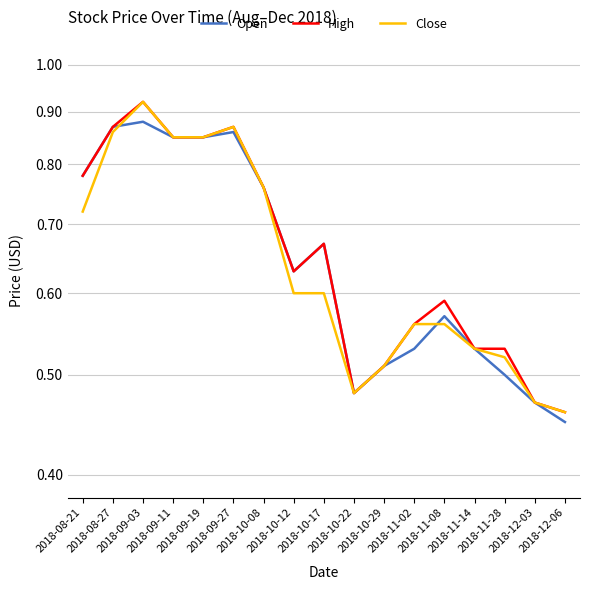

True or false: High and Close intersect in this chart.

False